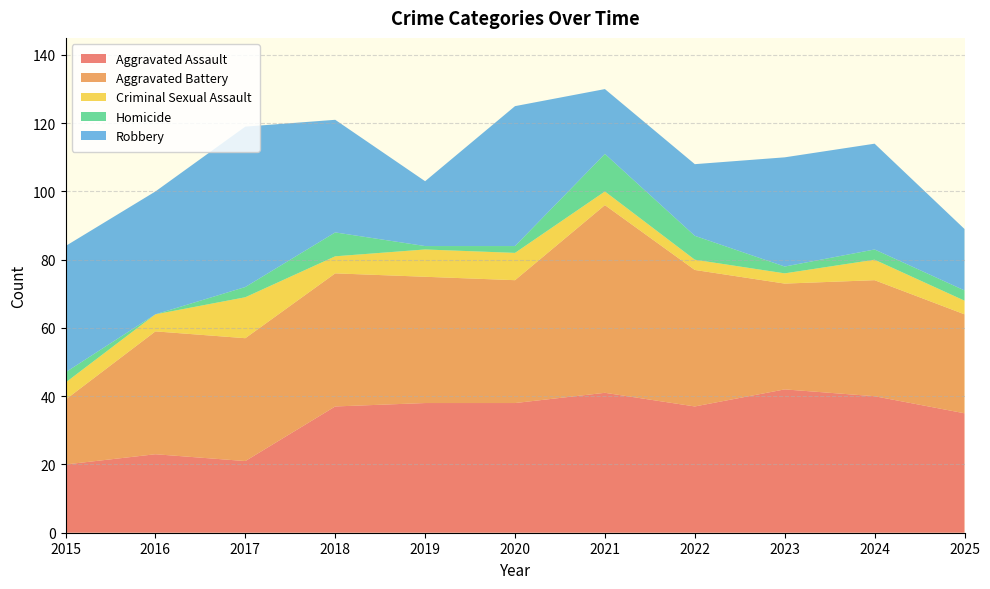

Reading right to left, list all the values displayed in this chart.

Aggravated Assault: 35	40	42	37	41	38	38	37	21	23	20
Aggravated Battery: 29	34	31	40	55	36	37	39	36	36	19
Criminal Sexual Assault: 4	6	3	3	4	8	8	5	12	5	5
Homicide: 3	3	2	7	11	2	1	7	3	0	3
Robbery: 18	31	32	21	19	41	19	33	47	36	37